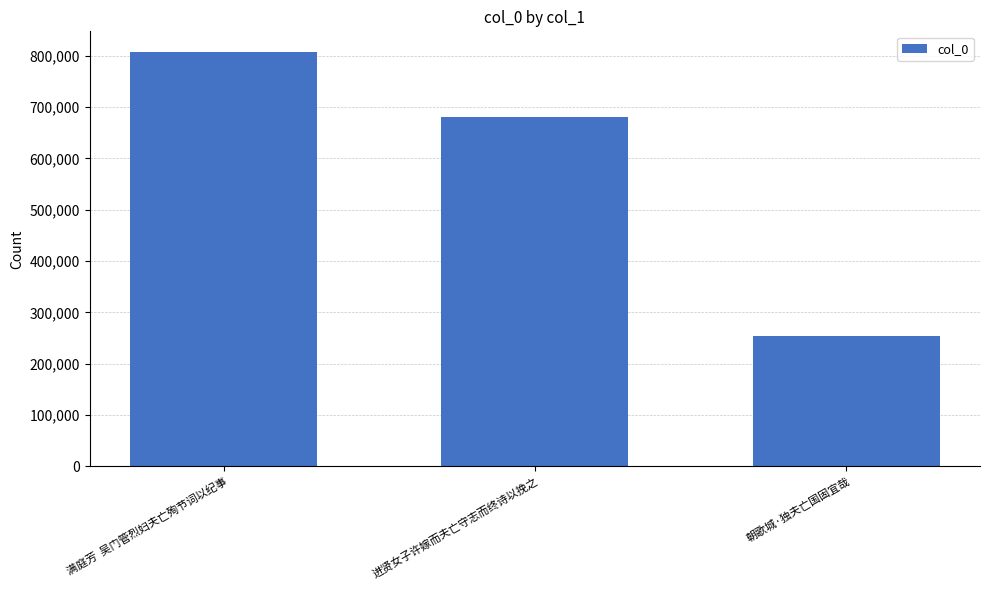

True or false: the data shows 681727 at 进贤女子许嫁而夫亡守志而终诗以挽之.

True